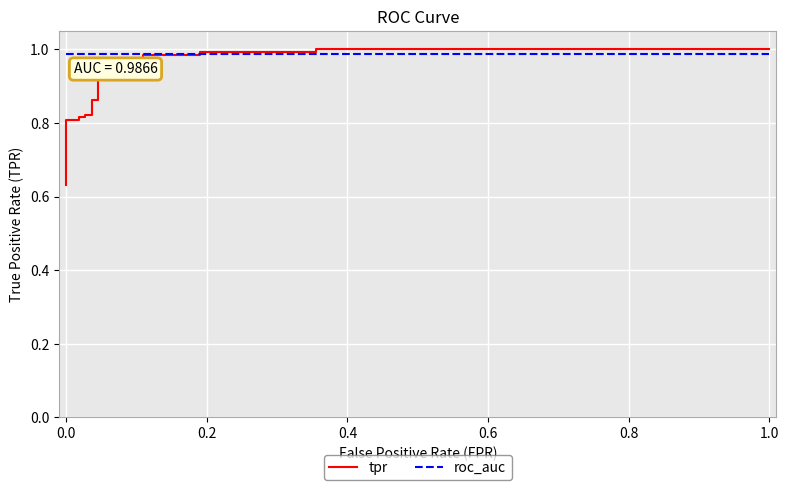

Rank the series by their maximum value, from lowest to highest.

roc_auc, tpr